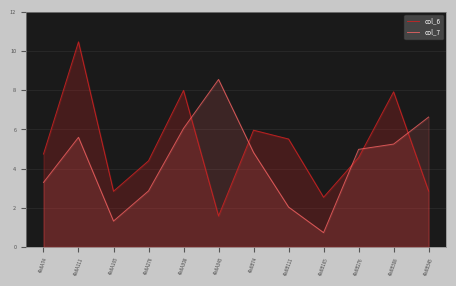

Count the number of data series in this chart.

2